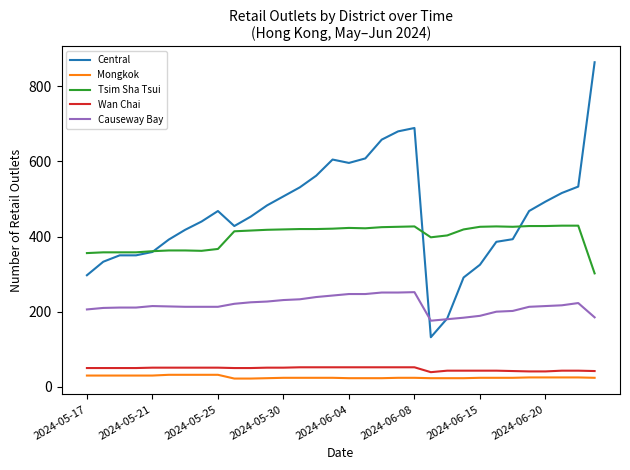

True or false: Central and Wan Chai cross at least once.

False